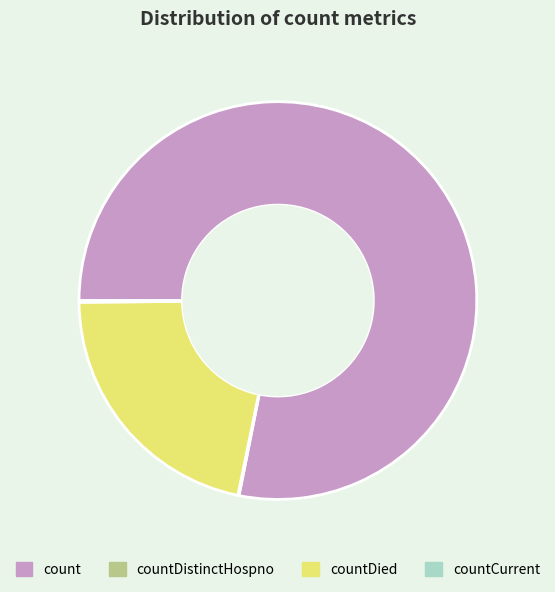

True or false: countDied accounts for 22% of the total.

True